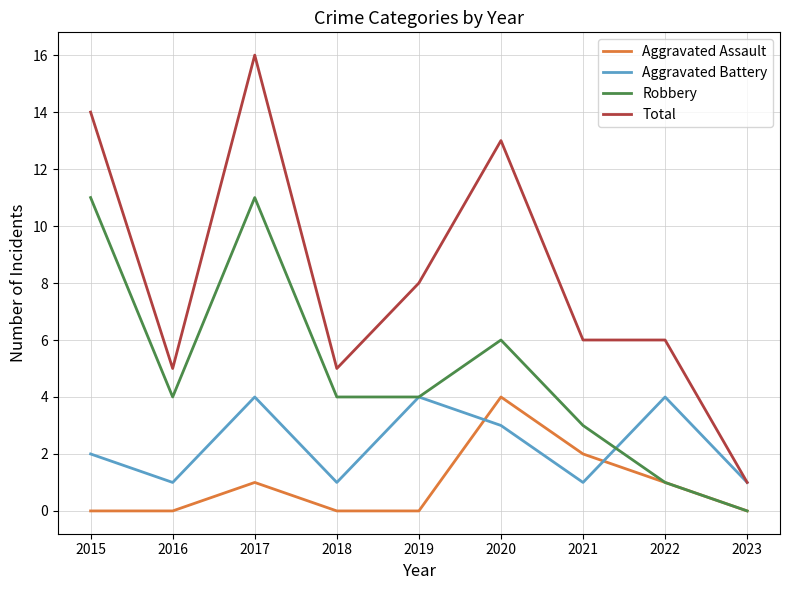

What is the sum of all Aggravated Assault values?

8